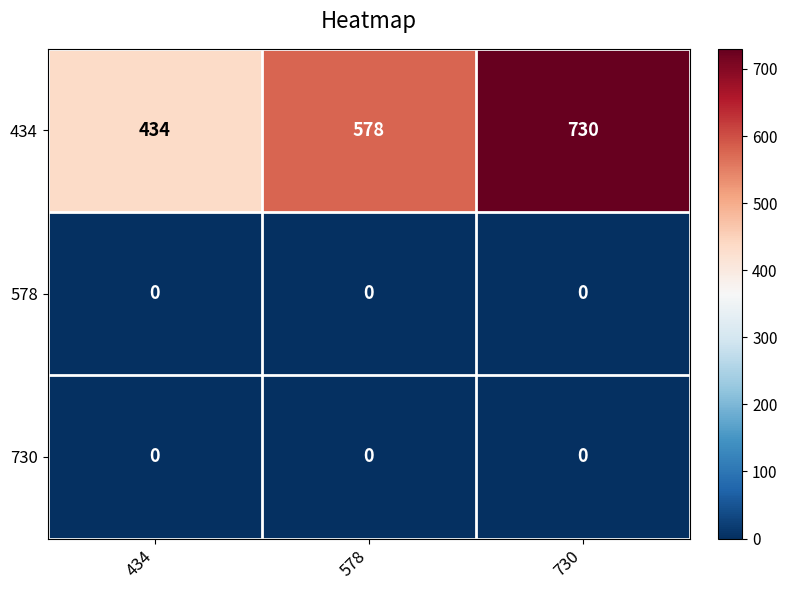

Which series has the largest total across all categories?

434